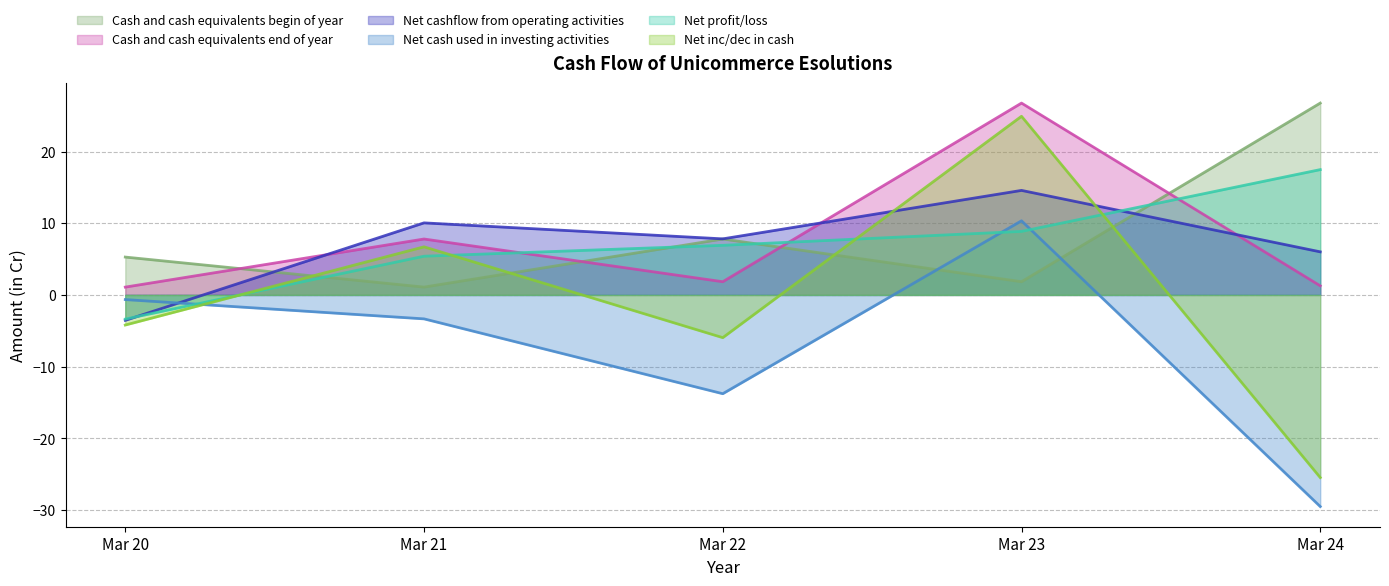

Reading left to right, transcribe all the data shown in this chart.

Cash and cash equivalents begin of year: 5.3	1.1	7.8	1.8	26.8
Cash and cash equivalents end of year: 1.1	7.8	1.8	26.8	1.3
Net cashflow from operating activities: -3.5	10.1	7.8	14.6	6.0
Net cash used in investing activities: -0.7	-3.3	-13.8	10.3	-29.5
Net profit/loss: -3.4	5.4	6.9	8.9	17.5
Net inc/dec in cash: -4.2	6.7	-6.0	24.9	-25.5